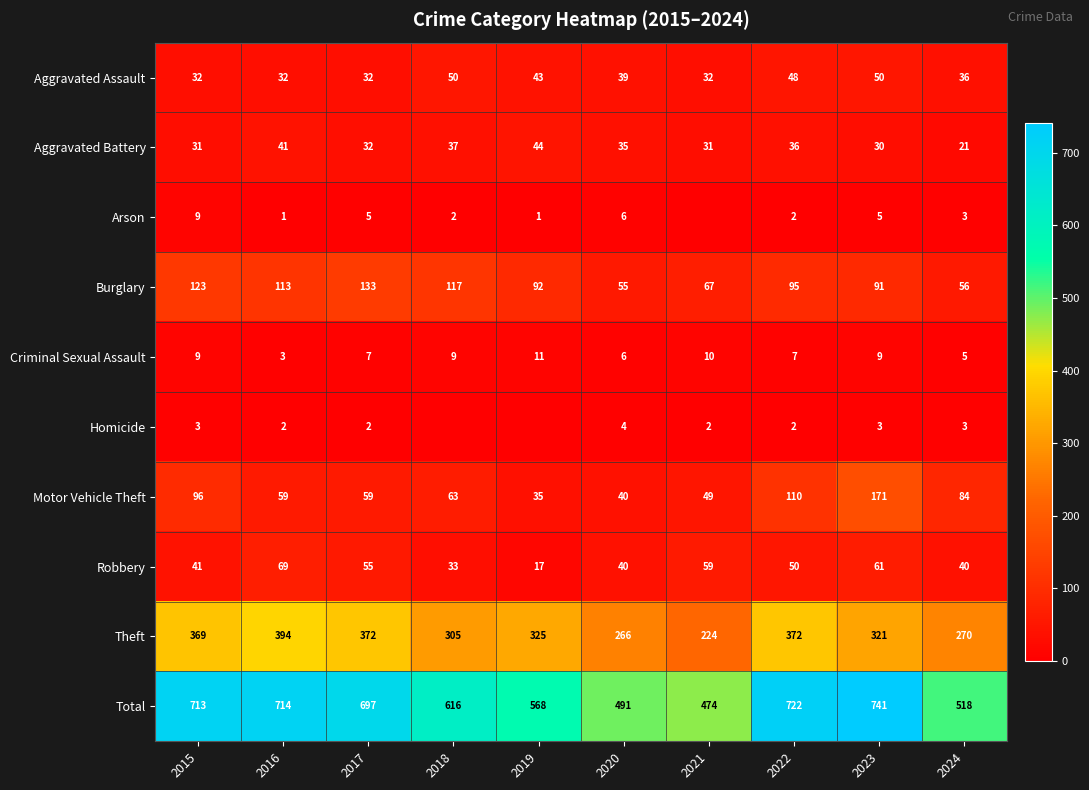

How many values in the Aggravated Assault series are below 39?

5